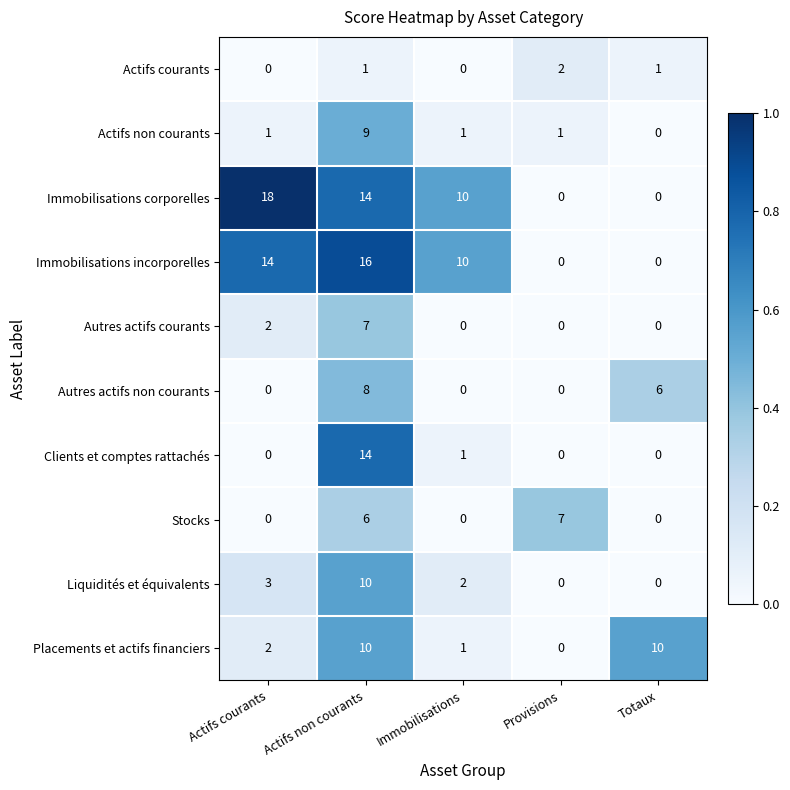

What is the spread (max minus min) of values at Immobilisations?

10